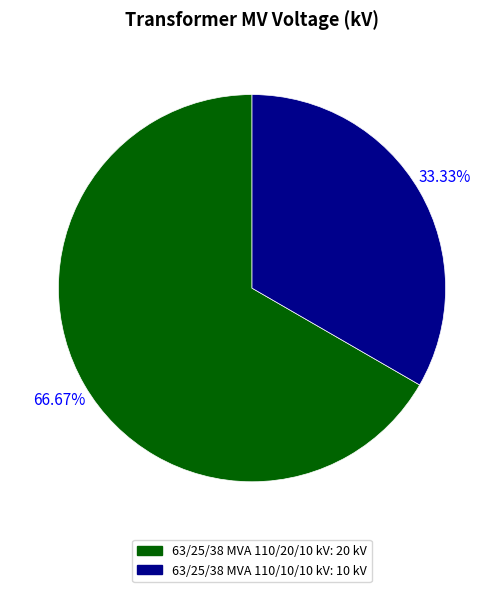

To the nearest percent, what is the difference between the largest and smallest slice percentages?

33%